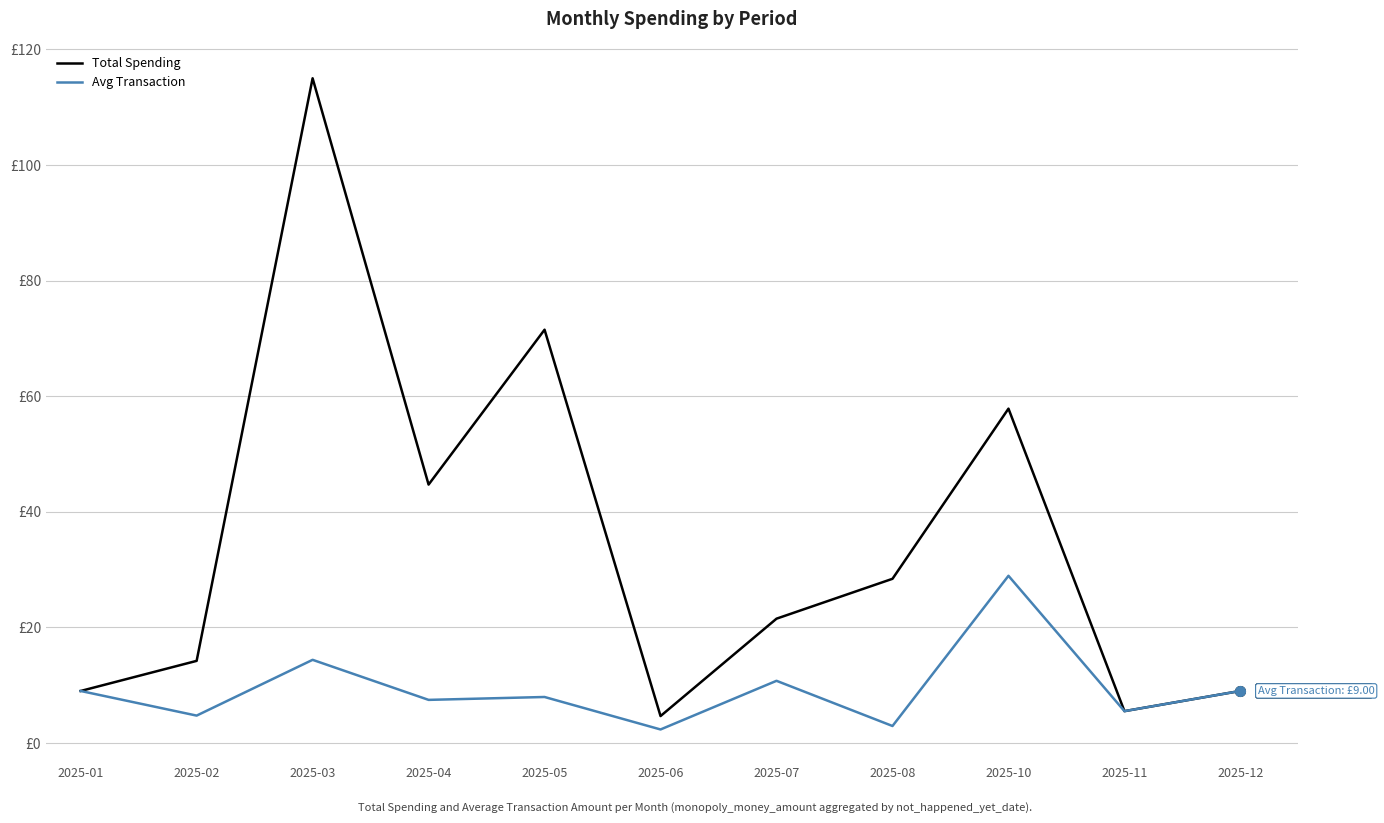

What value does the Total Spending series have at 2025-04?

44.7